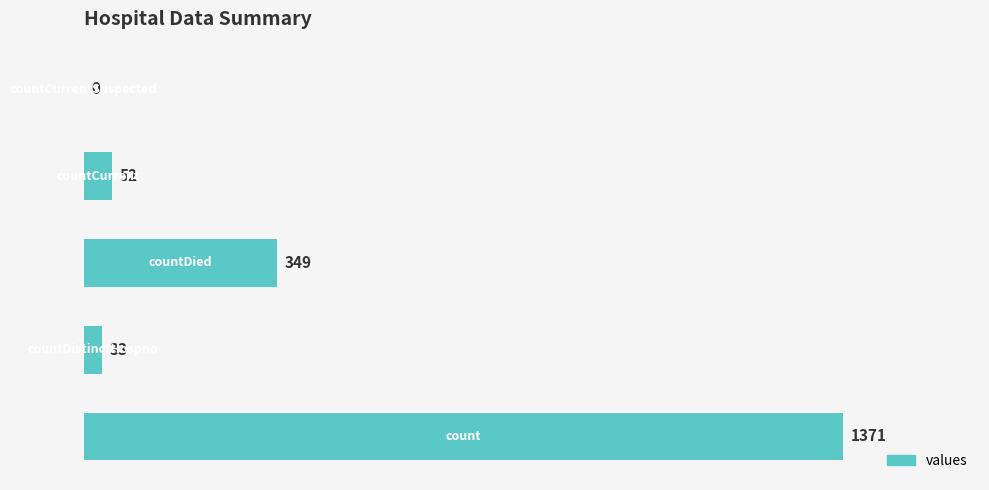

How many series are shown in this chart?

1